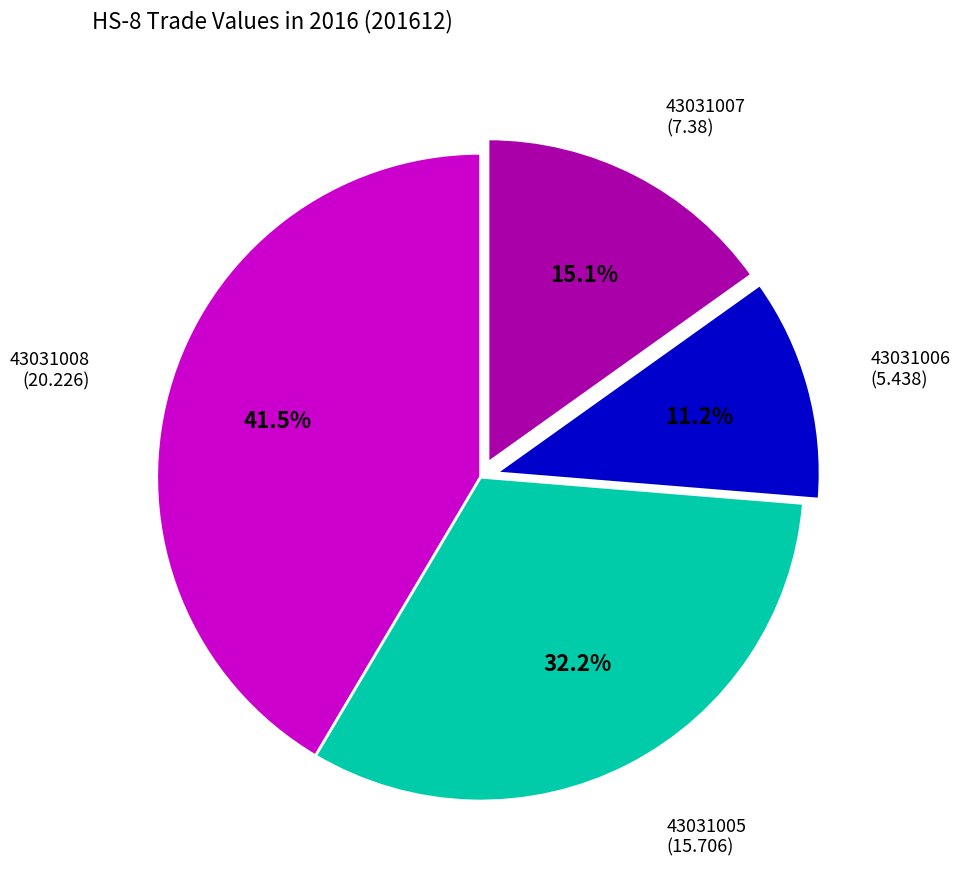

Is there any slice that represents more than half of the pie?

No